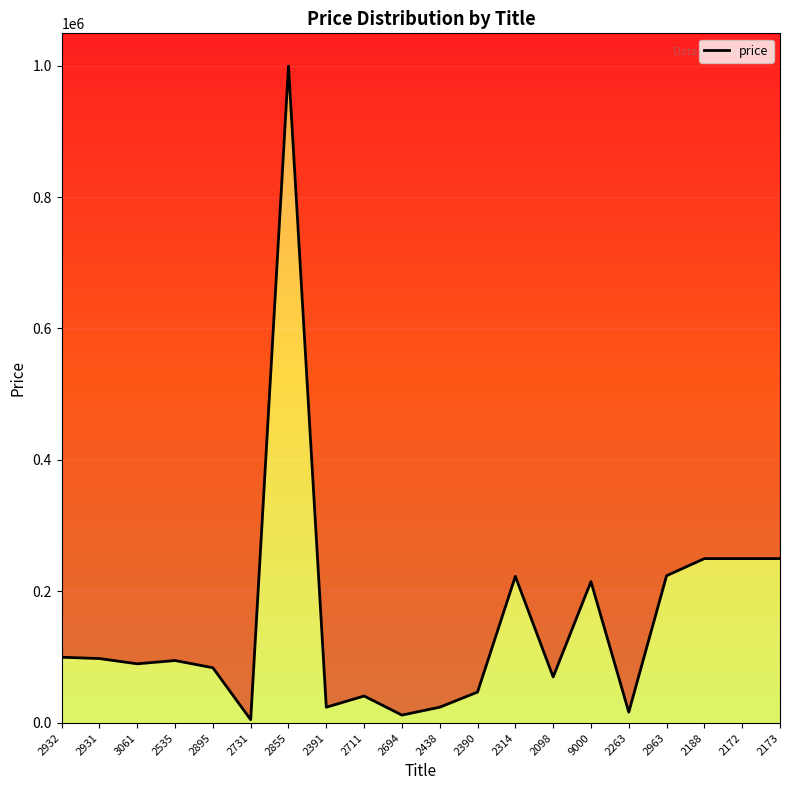

True or false: the data has more than 1 interior local peaks.

True